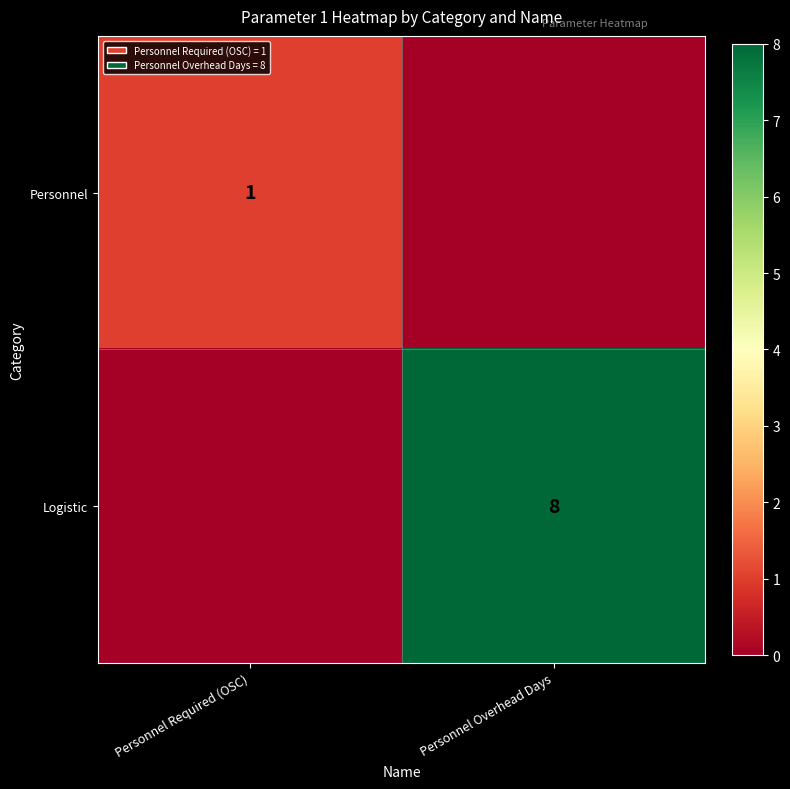

The value of Personnel at Personnel Required (OSC) is 2. True or false?

False